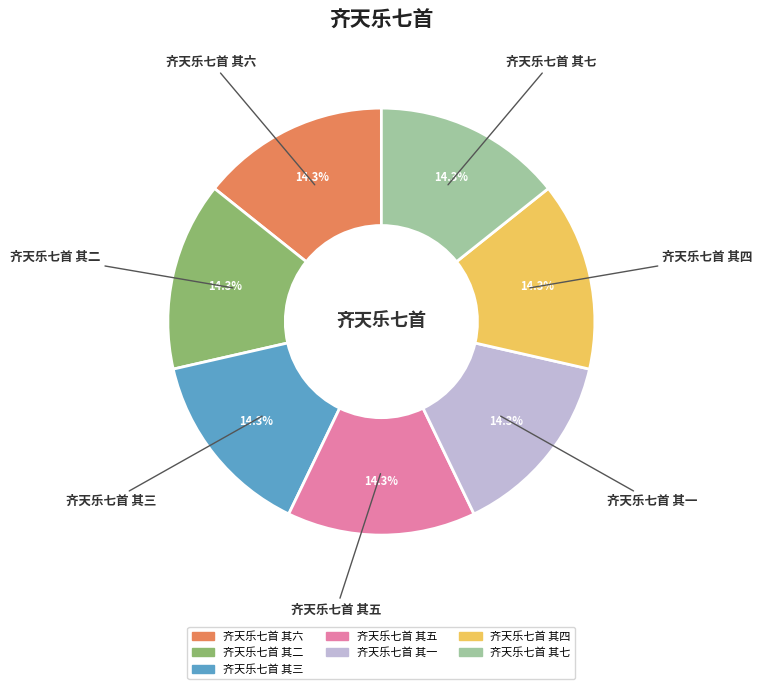

Count the number of slices in the pie.

7